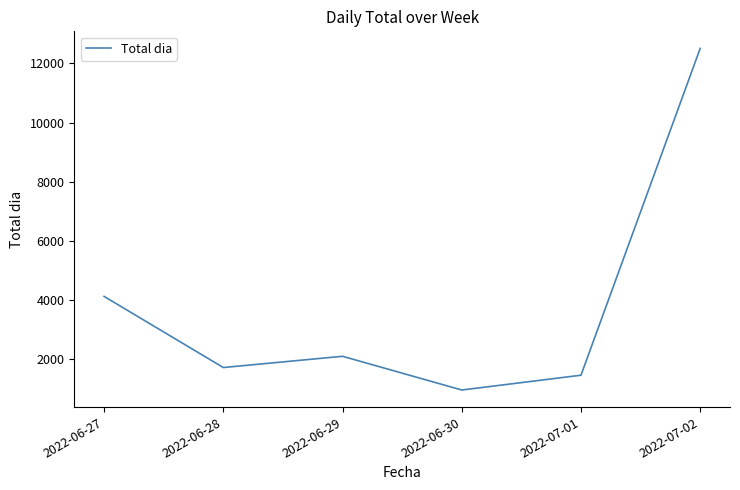

Is it true that the value at 2022-06-27 is 4125?

True